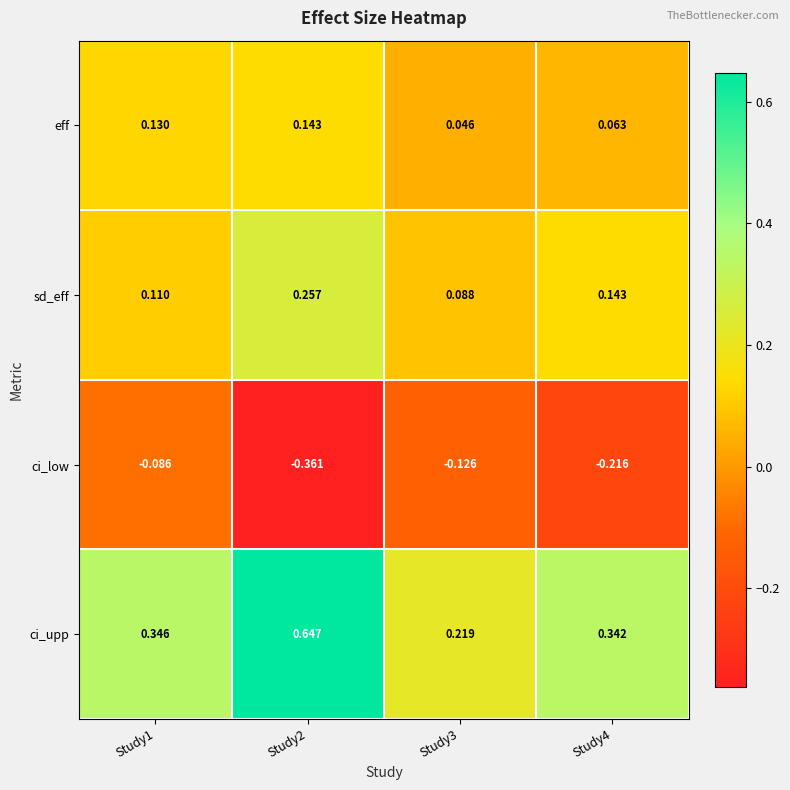

Rank the series by their maximum value, from highest to lowest.

ci_upp, sd_eff, eff, ci_low